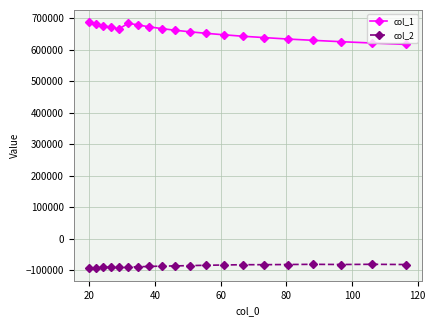

How many data points in col_1 are above 662223?

10